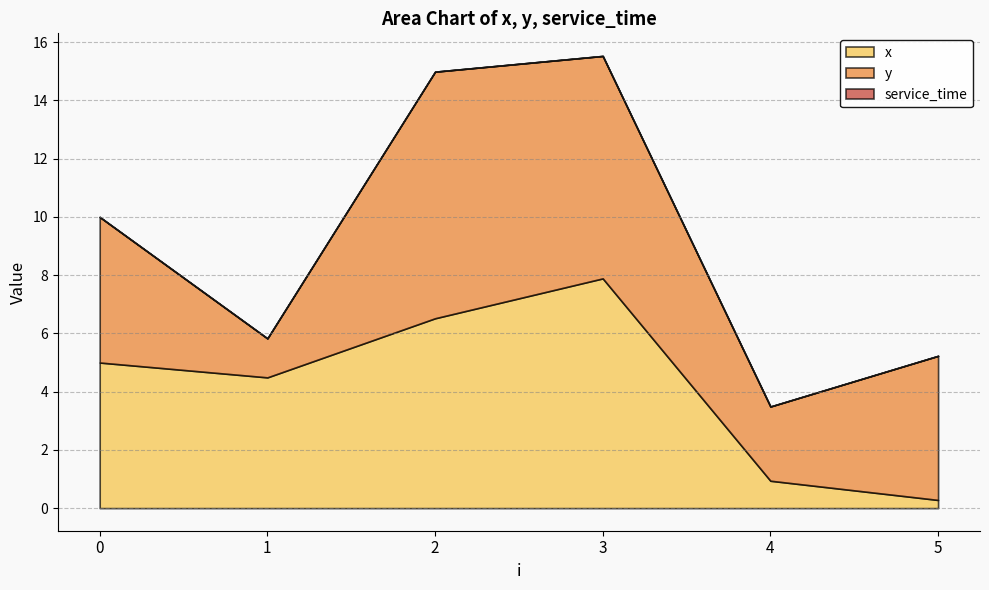

What are all the series names shown in the legend?

x, y, service_time